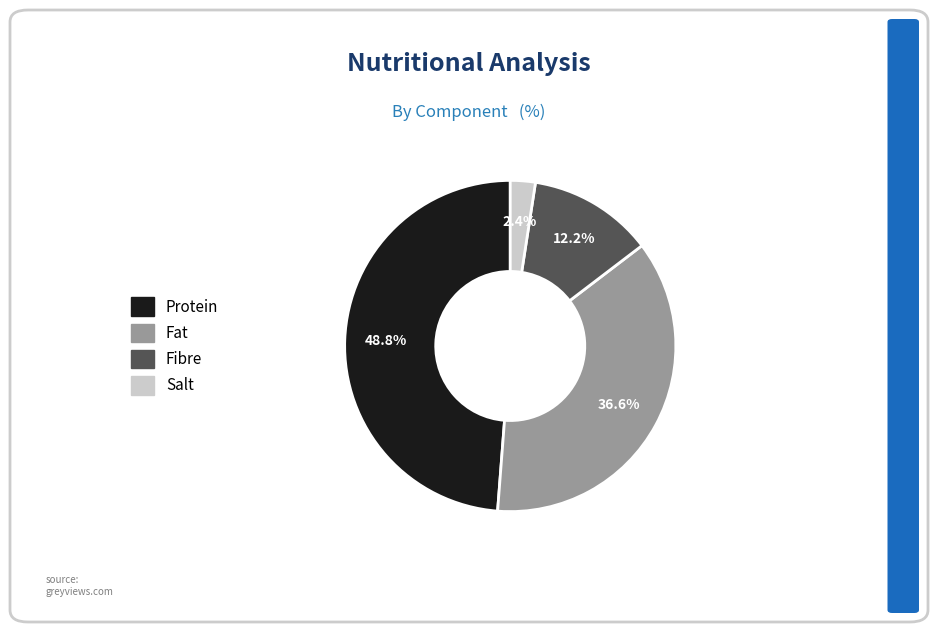

To the nearest percent, what is the difference between the Protein and Fibre slice percentages?

37%